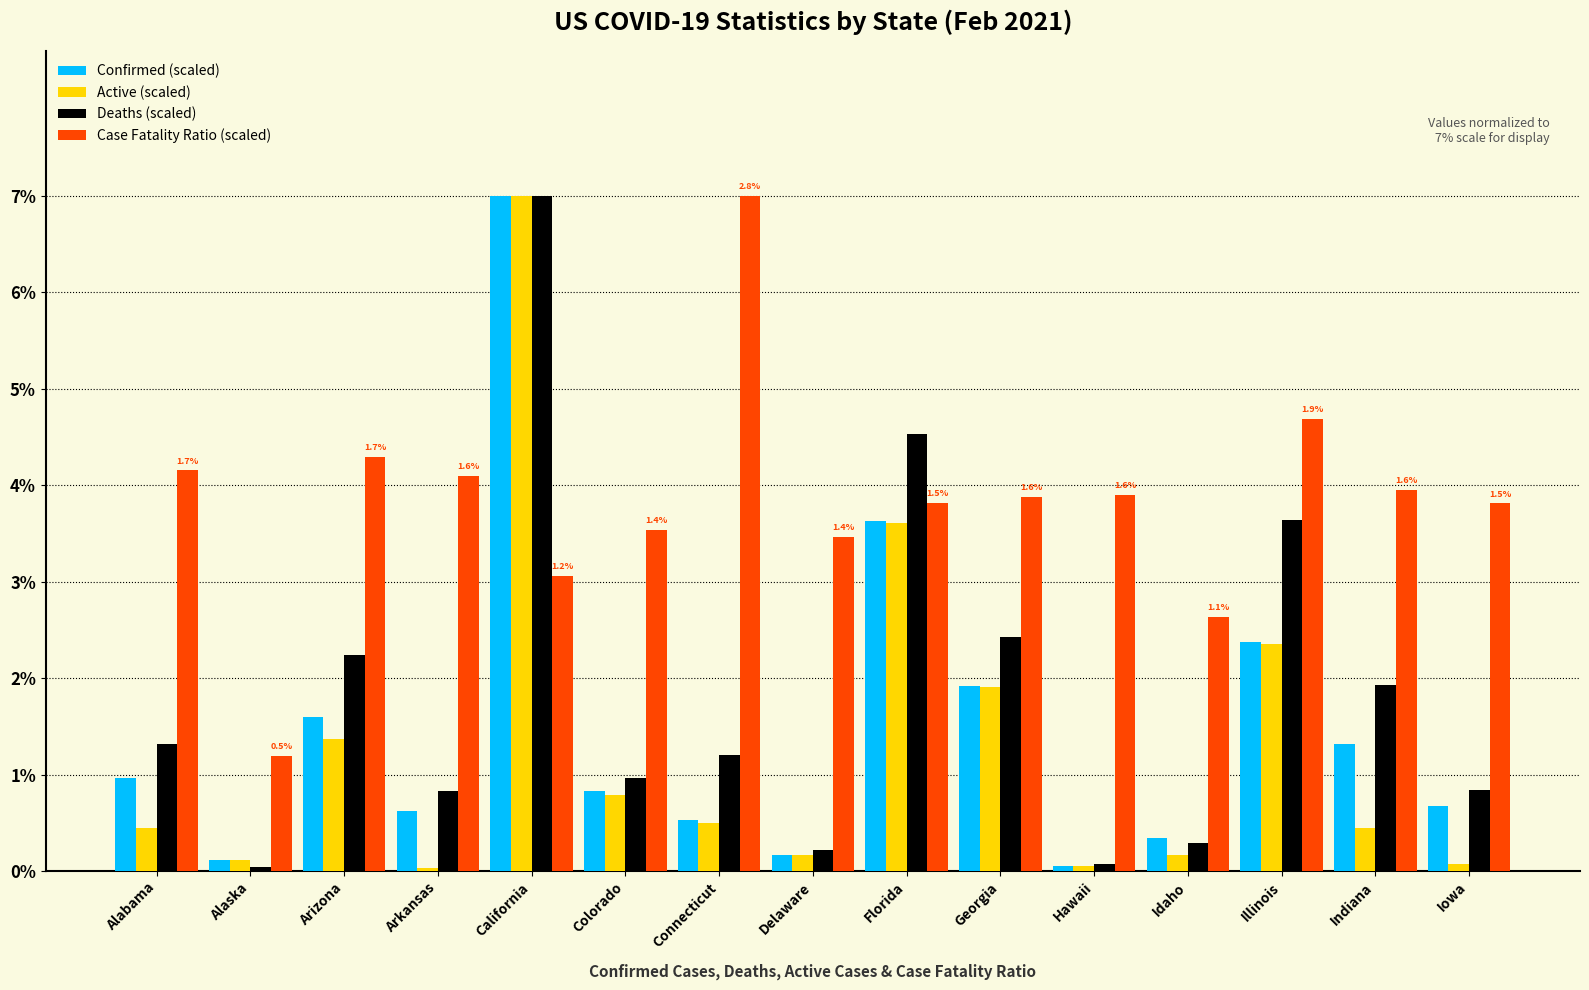

What is the difference between the highest and lowest values at Colorado?

2.7